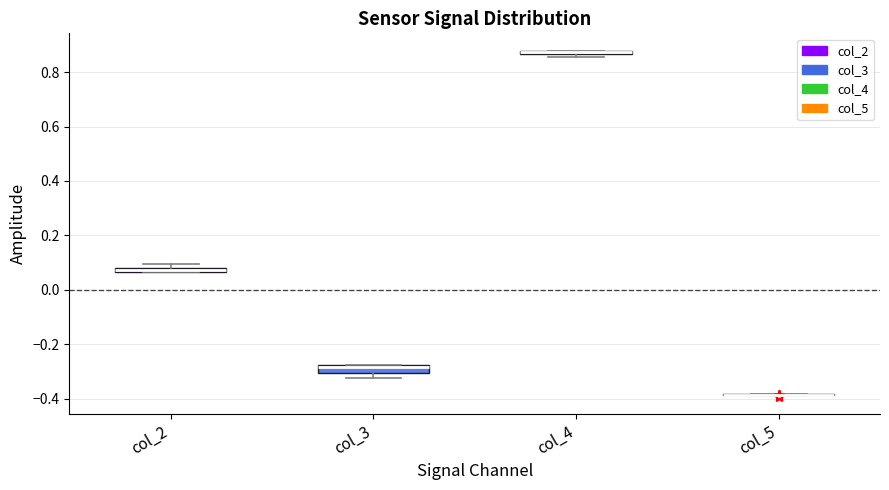

Where is the upper edge of the box for col_3 on the y-axis? The values are not printed on the chart, so give them approximately, as read against the axis.

-0.28